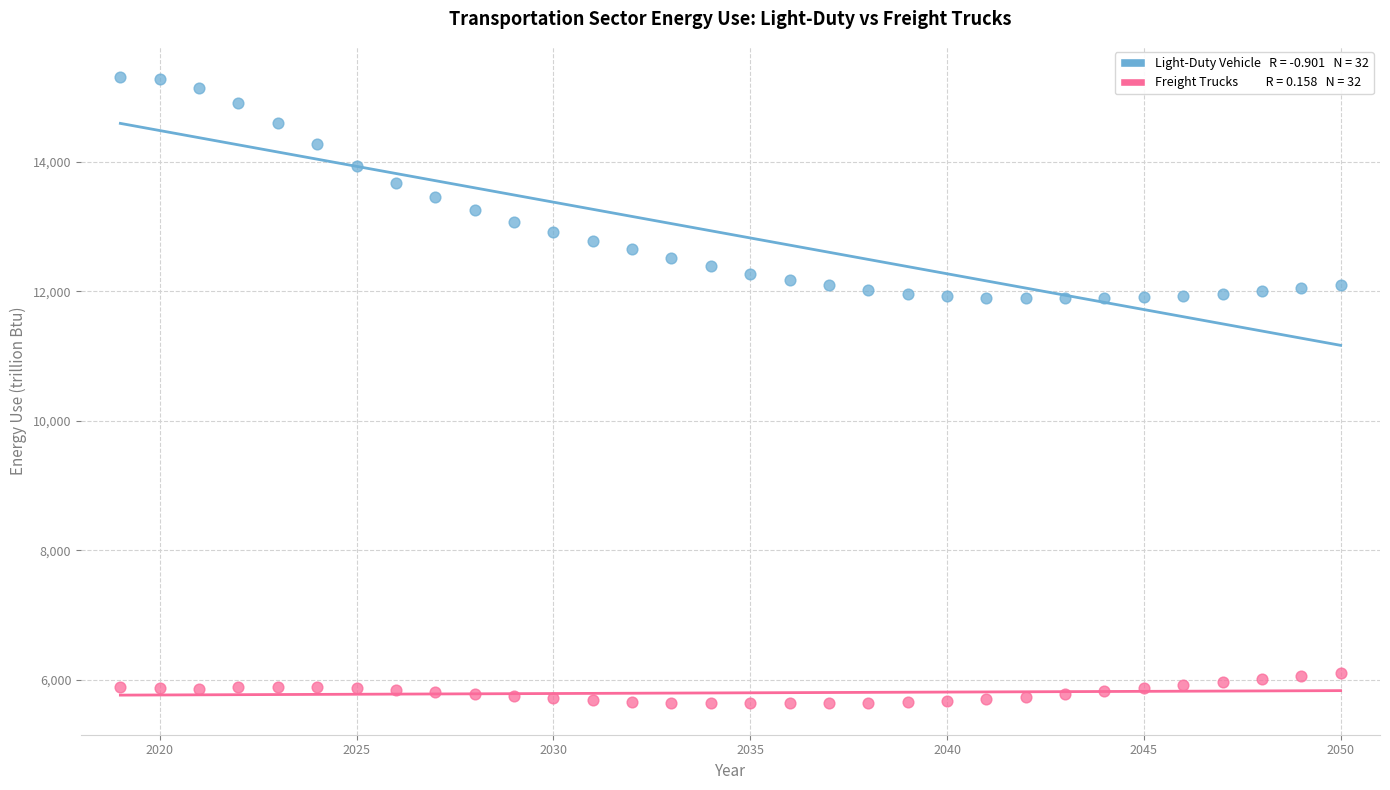

Across all data points, what is the range of Y values (max minus min)?

9678.3